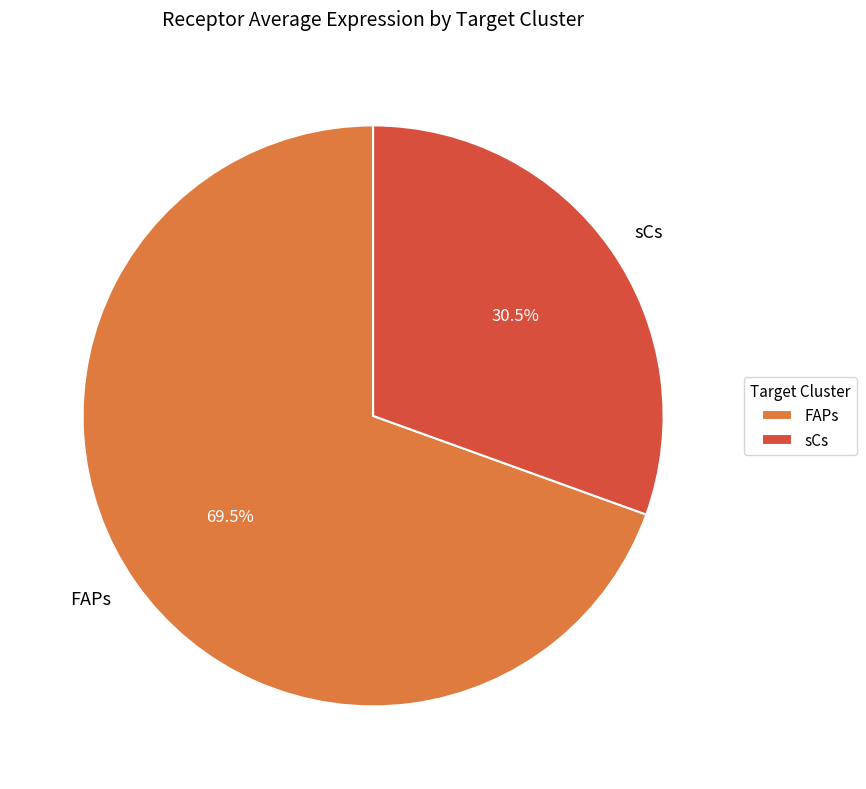

Between FAPs and sCs, which is larger?

FAPs